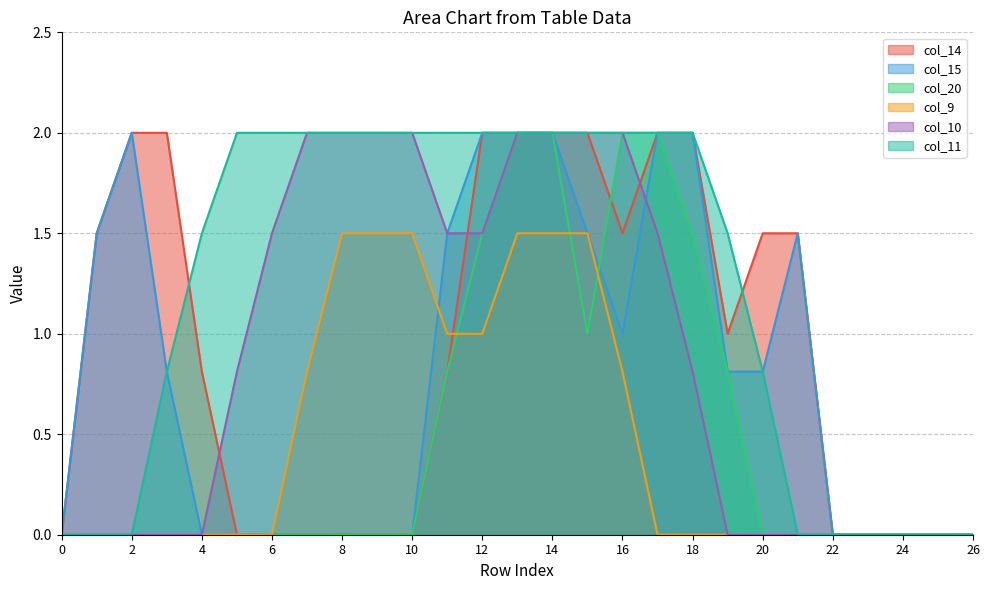

At which category is the sum across all series the highest?

13